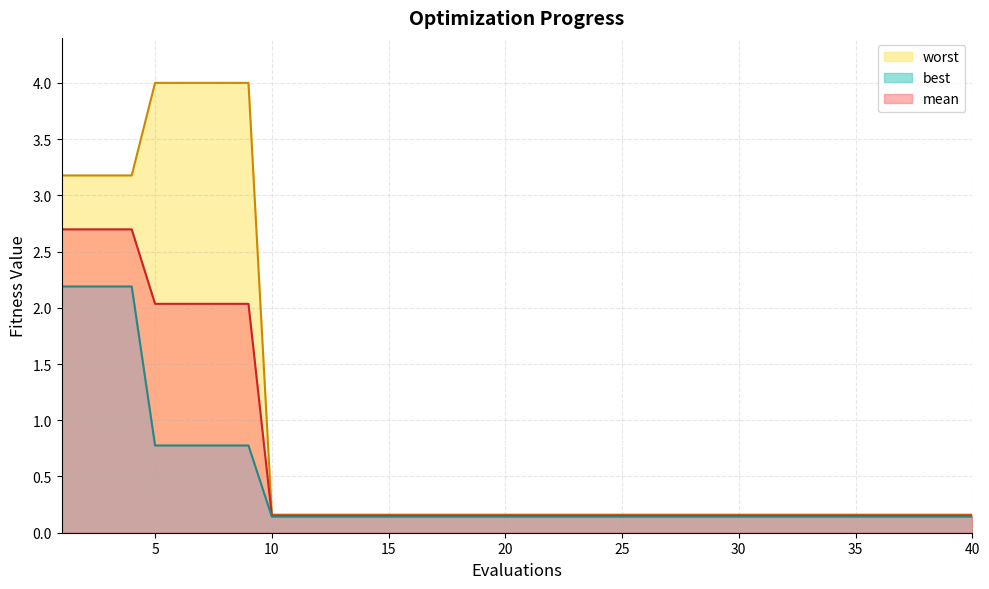

Which series has the largest total across all categories?

worst